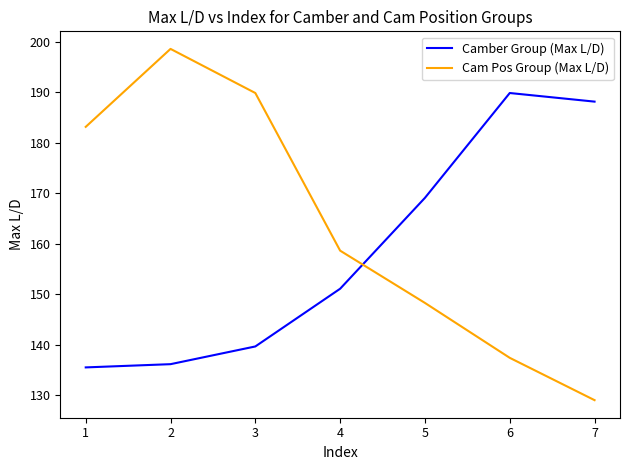

Is it true that Camber Group (Max L/D) equals 139.7 at 3?

True